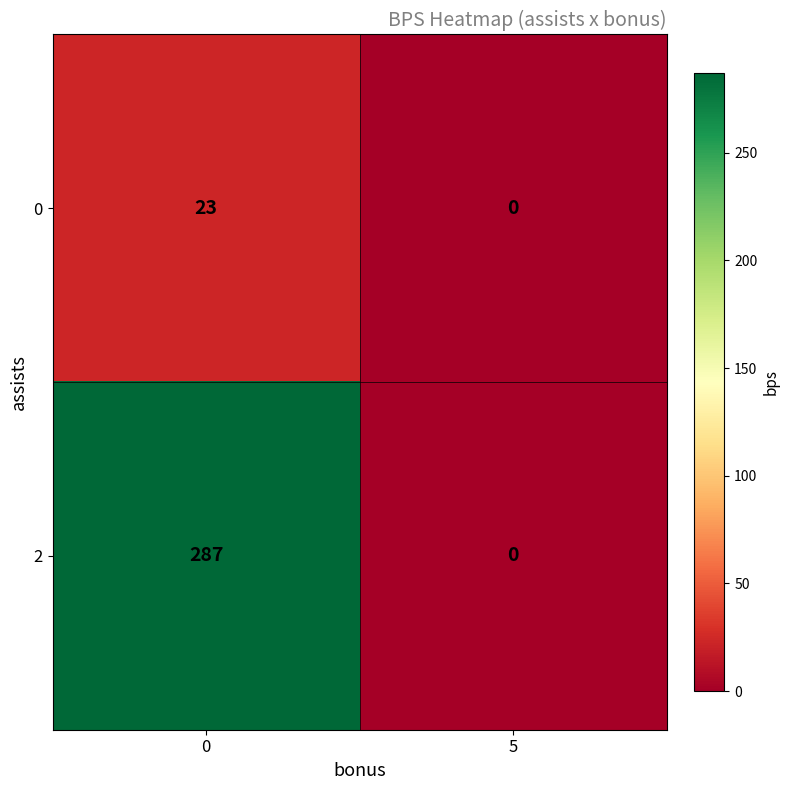

Reading right to left, list all the values displayed in this chart.

0: 0	23
2: 0	287